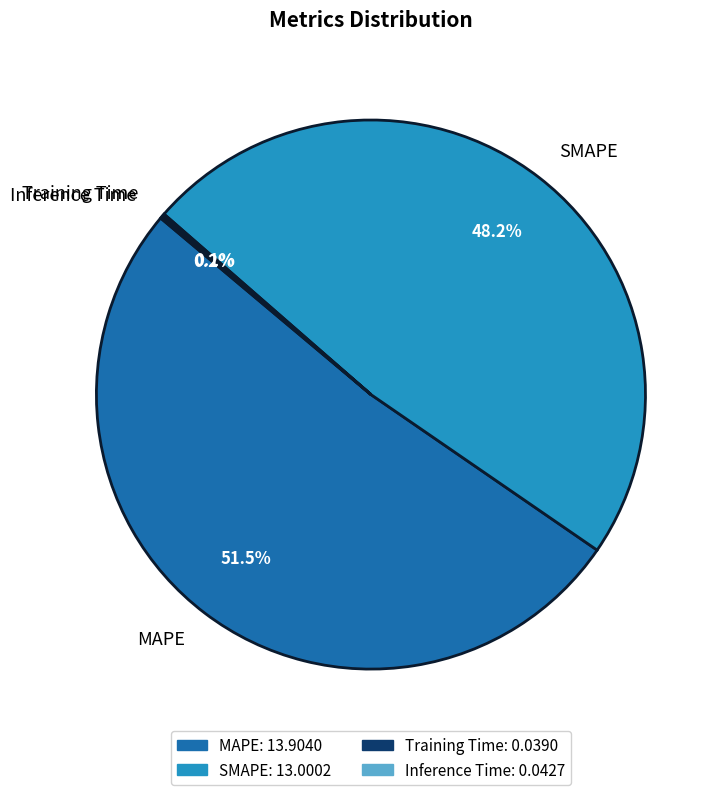

Approximately how many times larger is the value at MAPE compared to SMAPE?

1.1